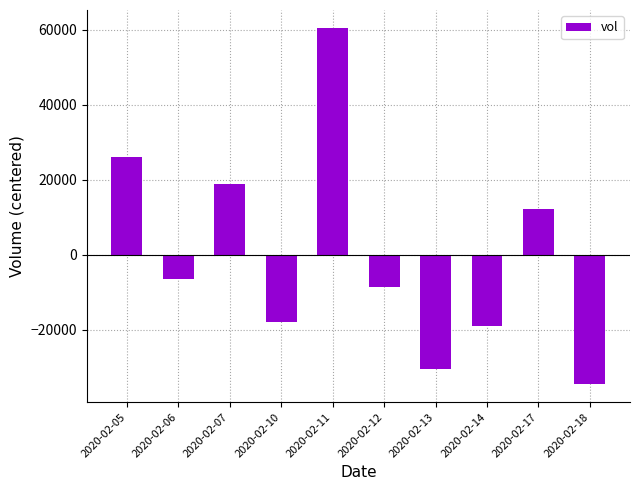

What is the smallest value displayed?

-34610